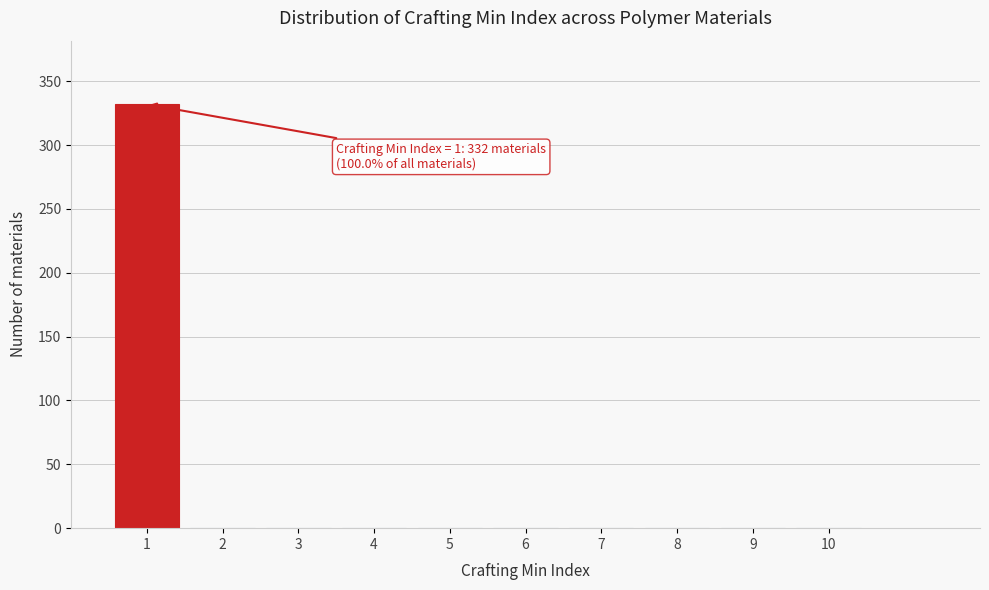

Which range on the x-axis has the tallest bar?

0.5 to 1.5